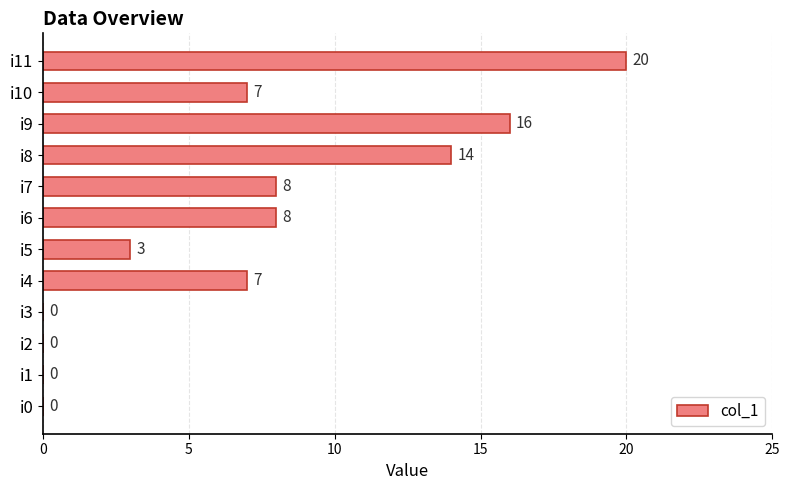

The value at i8 is 14. True or false?

True